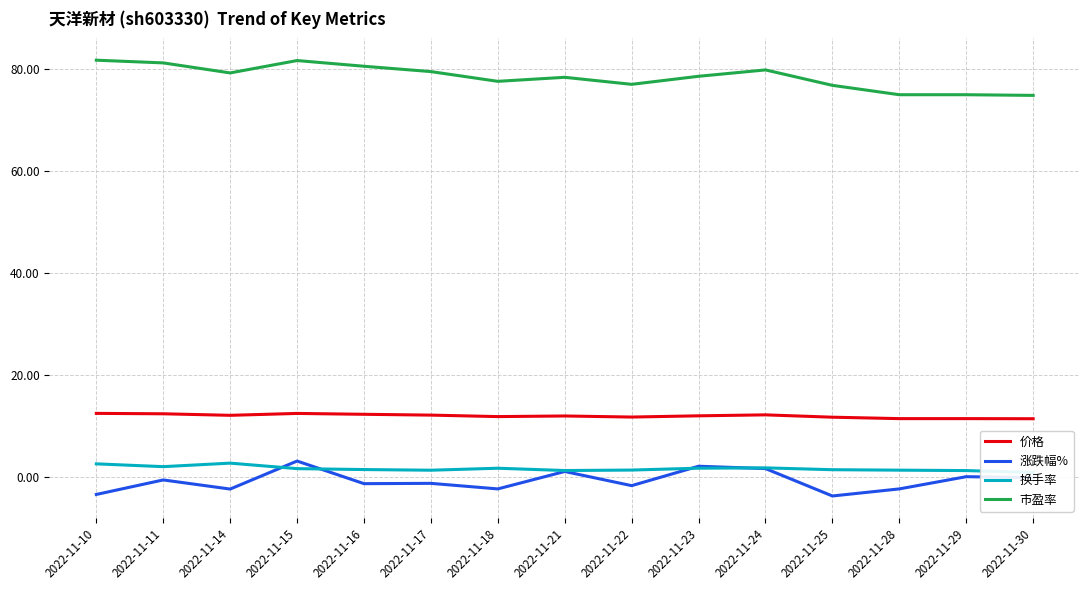

The 涨跌幅% series shows 2.2 at 2022-11-24. True or false?

False